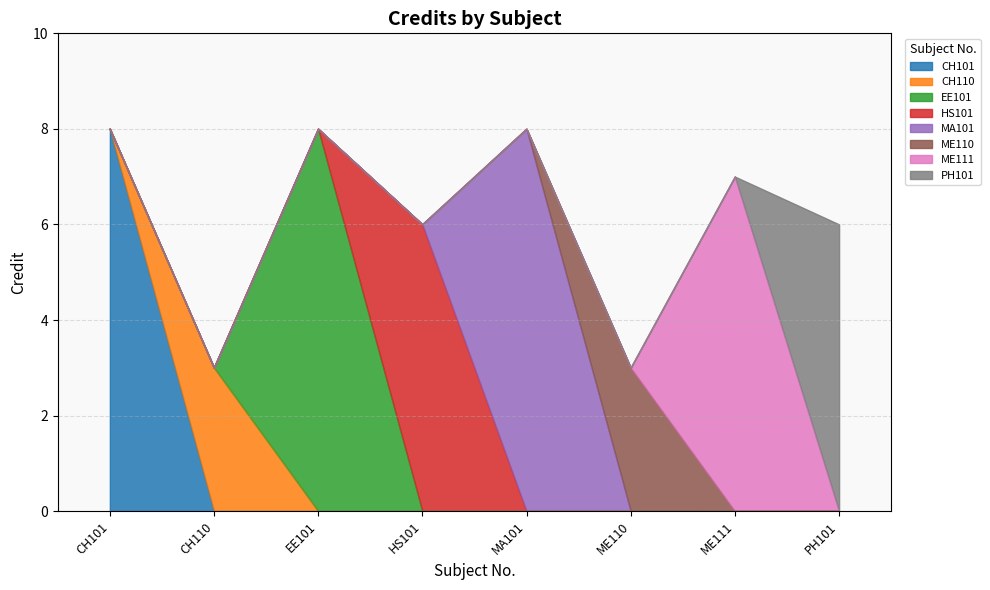

What is the maximum value for CH101?

8